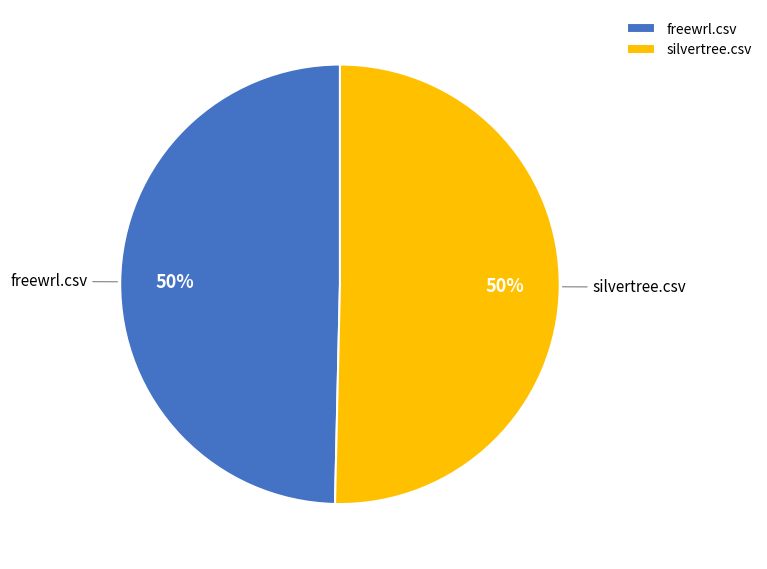

Combined, do freewrl.csv and silvertree.csv account for over 50%?

Yes